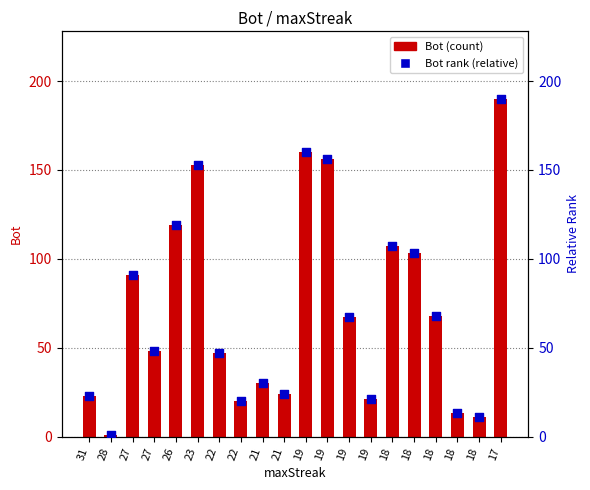

Which series has the largest total across all categories?

Bot (count)